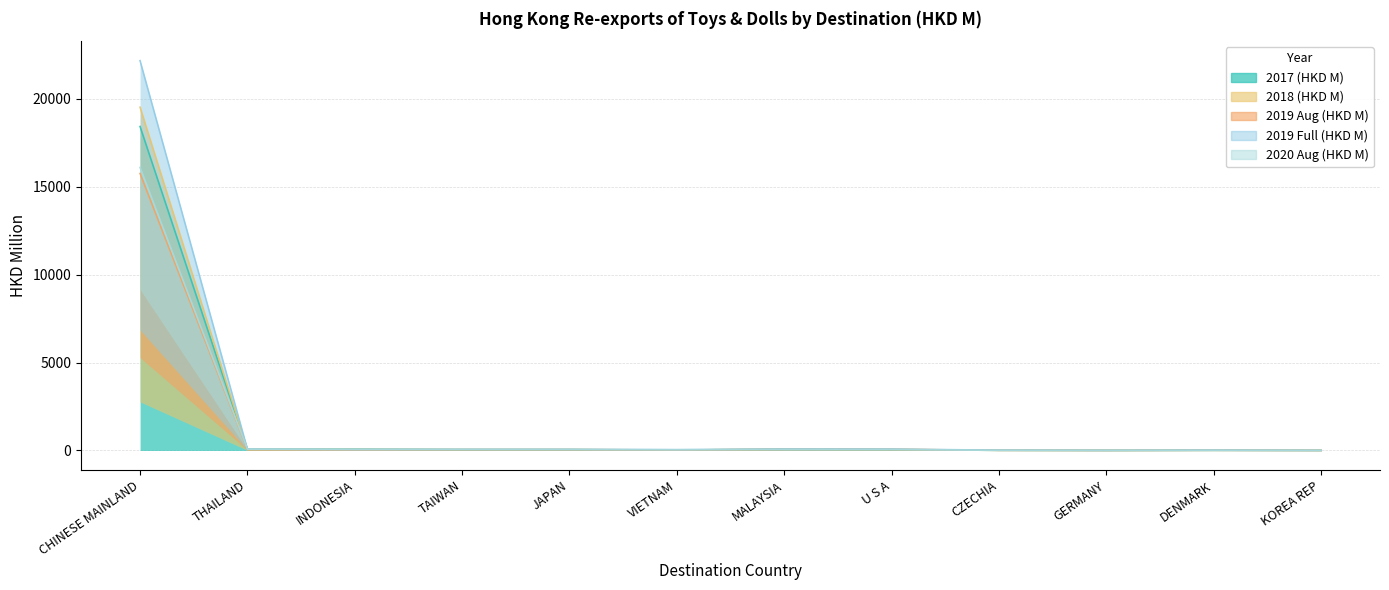

What is the minimum value shown in the chart?

2.5